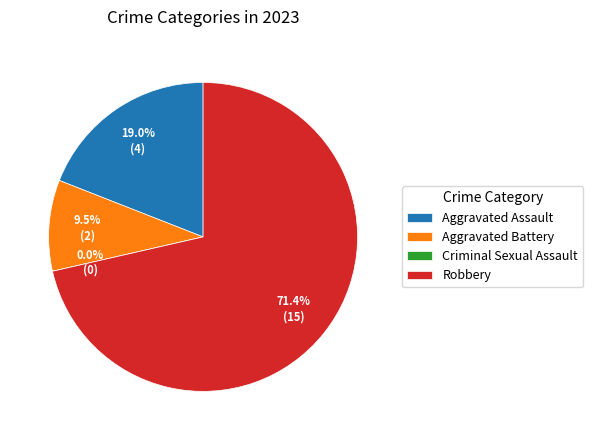

Between Aggravated Assault and Robbery, which is larger?

Robbery